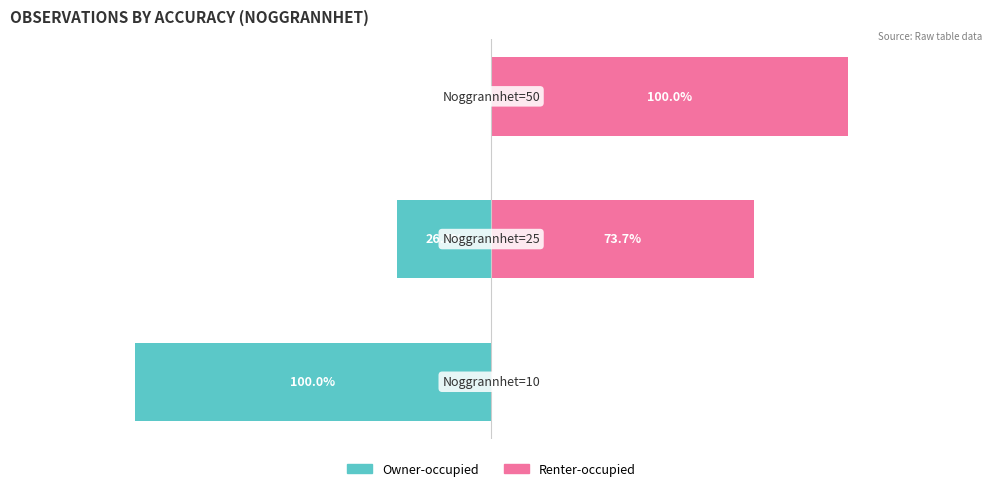

At which category is the sum across all series the highest?

2